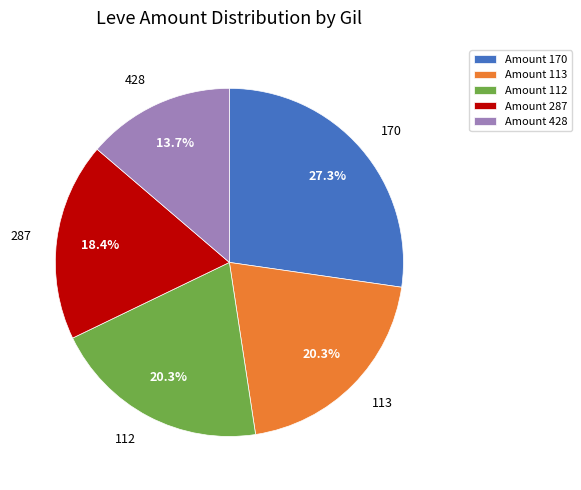

Is there any slice that represents more than half of the pie?

No